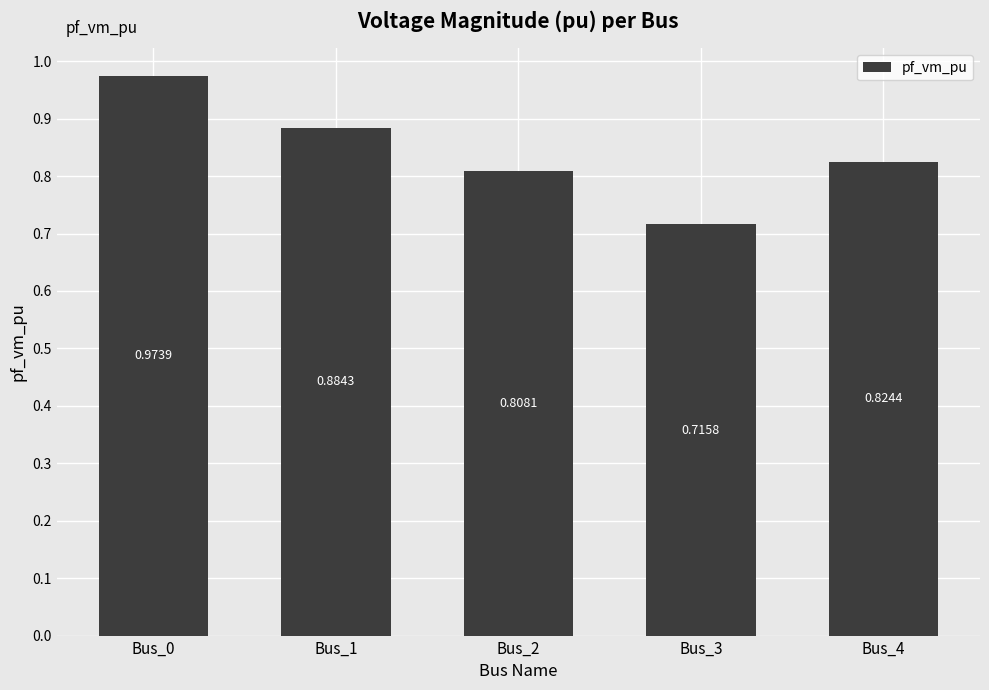

List the labels in order of value, largest first.

Bus_0, Bus_1, Bus_4, Bus_2, Bus_3